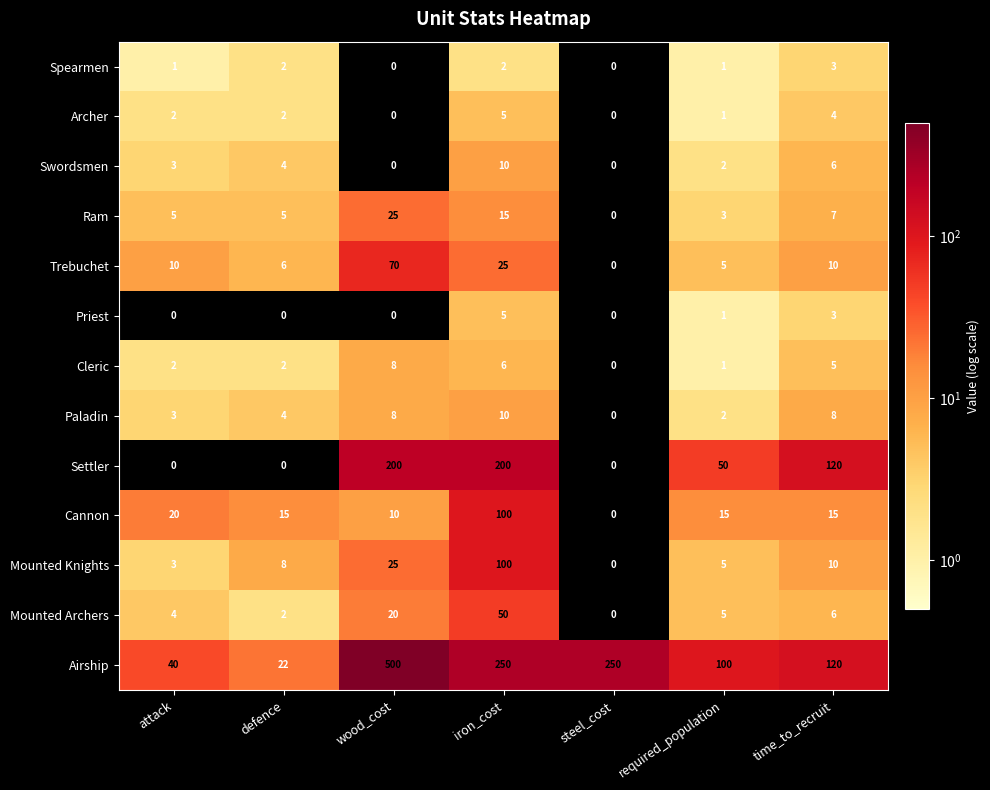

Is it true that Cannon equals 30 at attack?

False